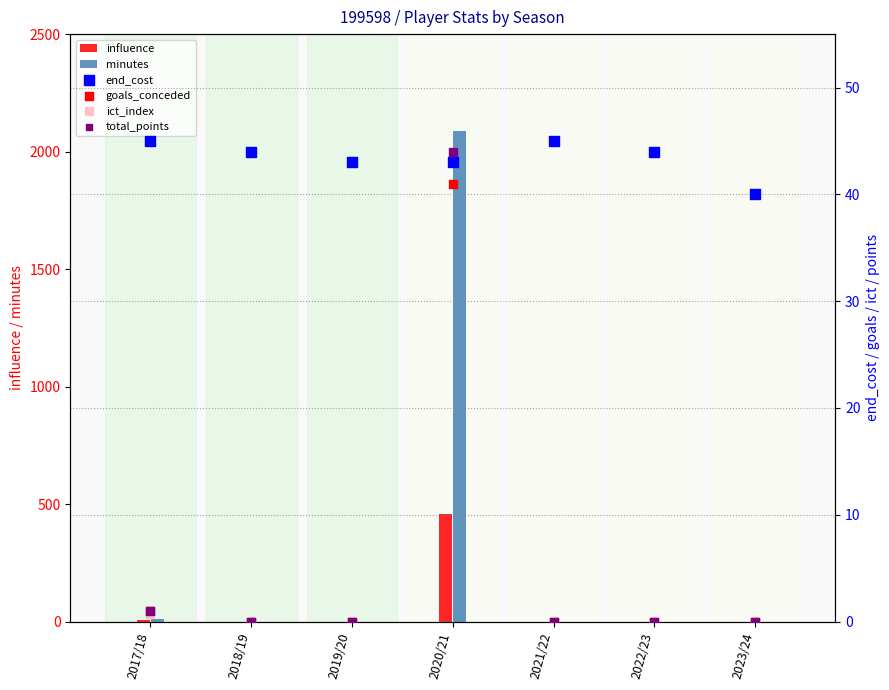

Is the value of ict_index at 2023/24 greater than the value of goals_conceded at 2020/21?

No